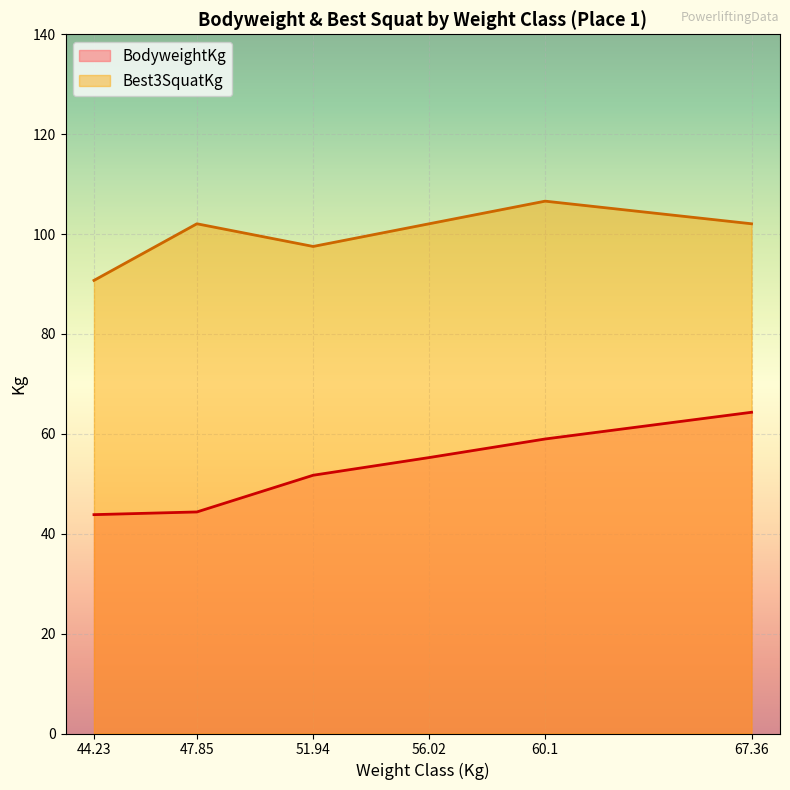

Where does the BodyweightKg series first go above 55?

56.02